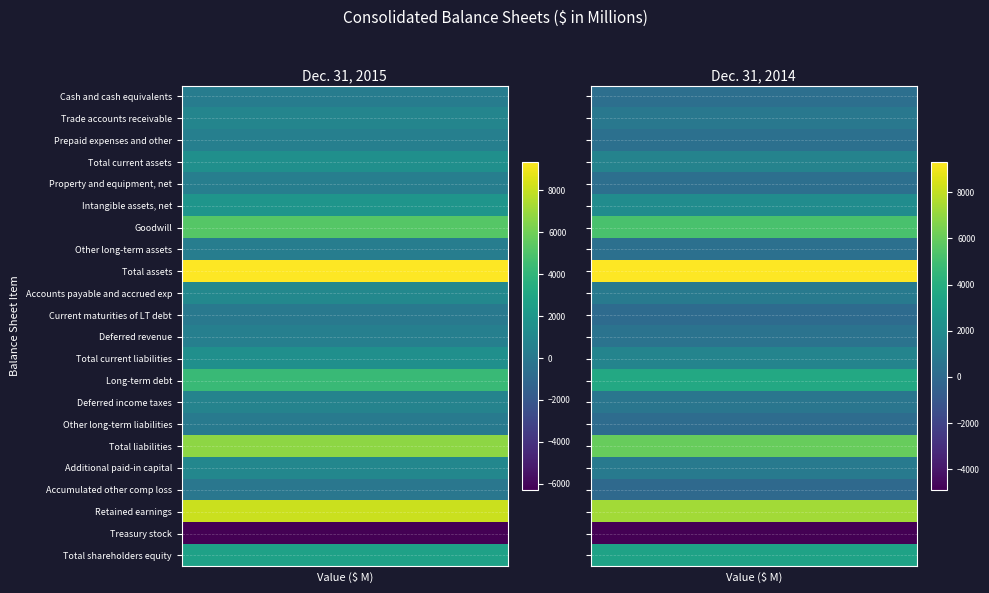

Where is Accounts payable and accrued exp nearest to the value 964?

1